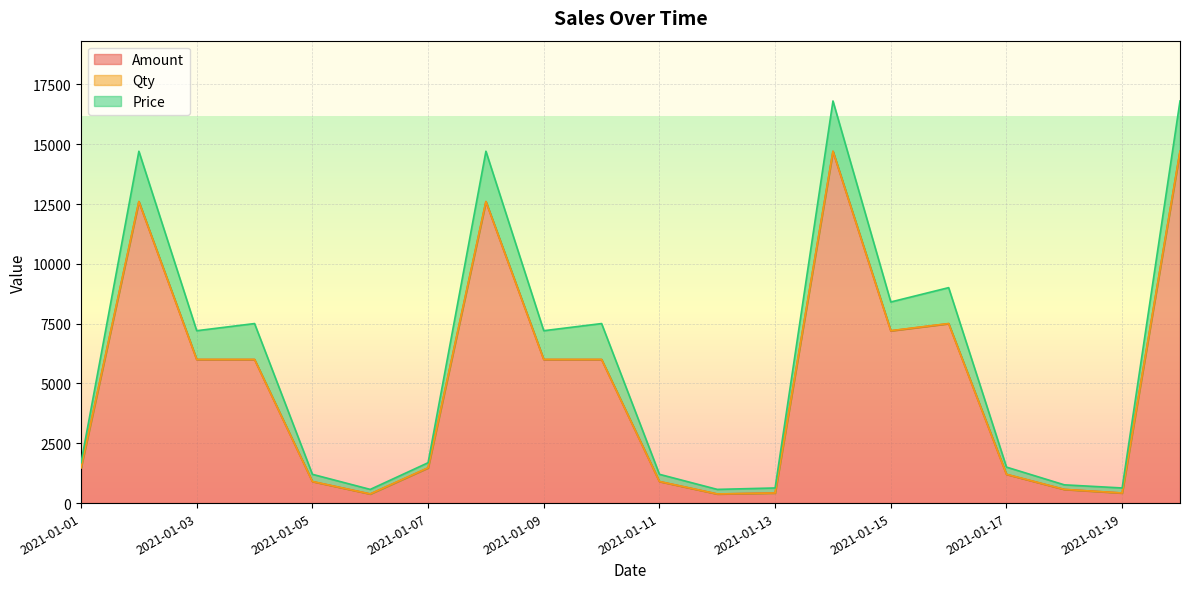

Rank the series by their average value, from highest to lowest.

Amount, Price, Qty